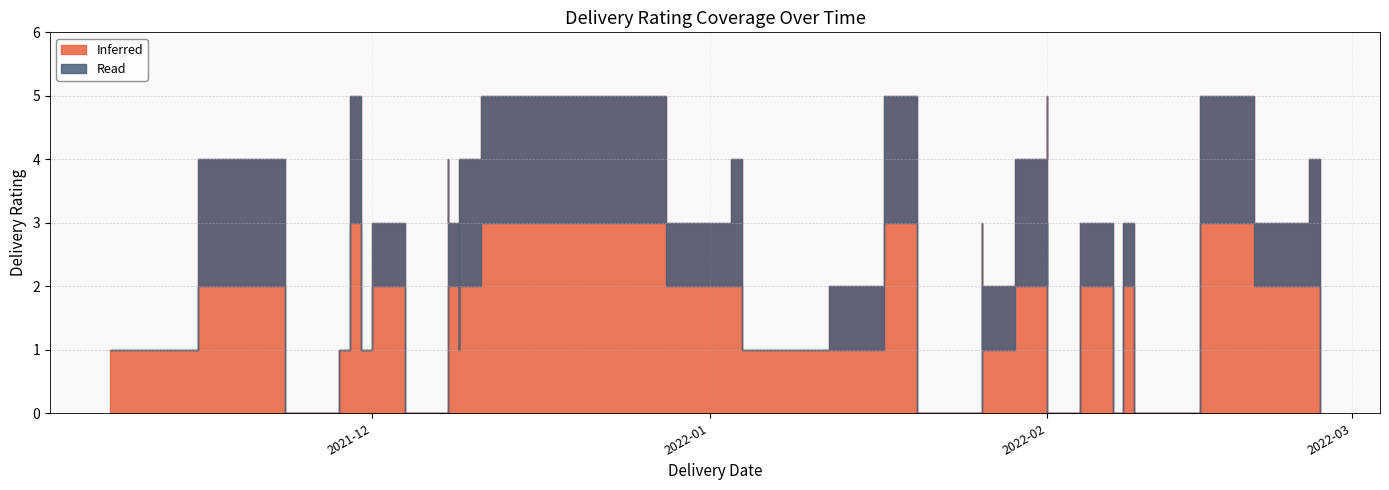

How many values in the Inferred series are below 3?

17